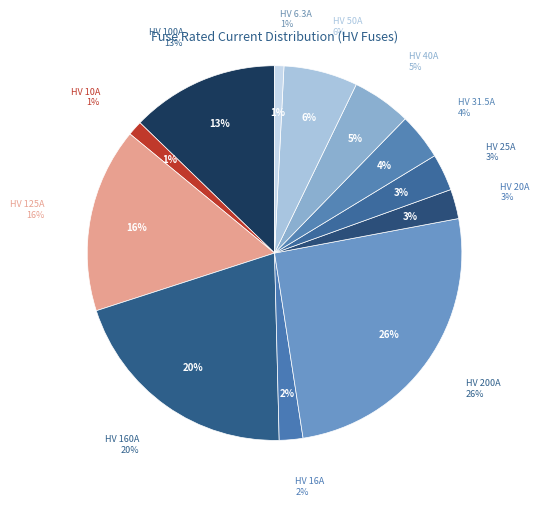

How many slices are in this pie chart?

12